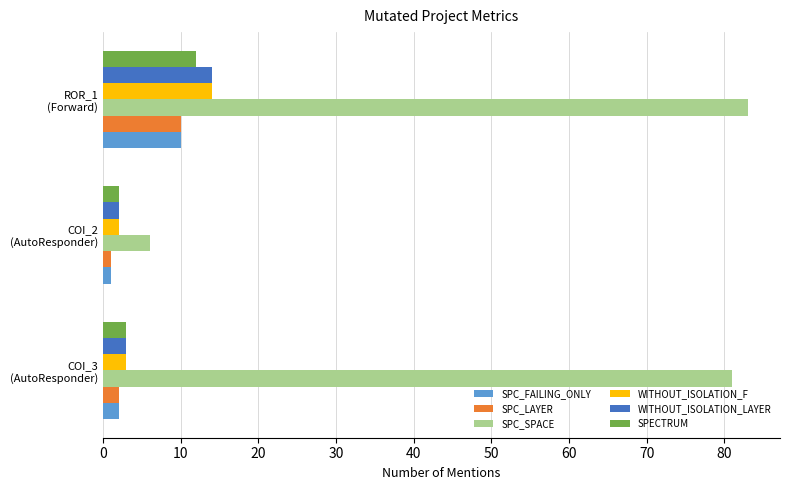

What is the difference between the maximum and second lowest values in the SPC_LAYER series?

8